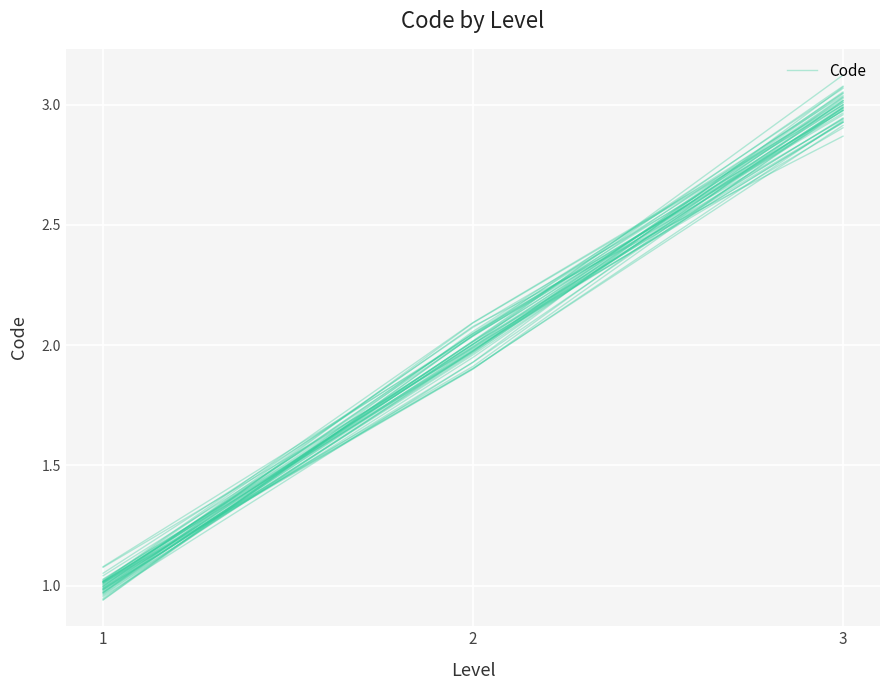

Which has a higher value, 1 or 2?

2